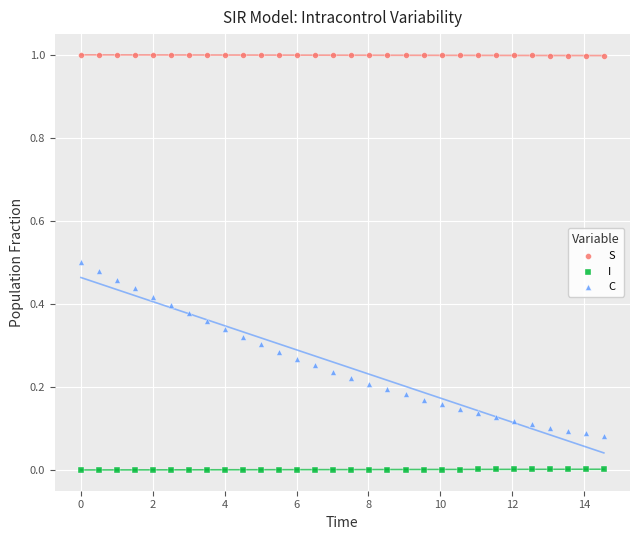

Which series reaches the minimum Y coordinate?

I